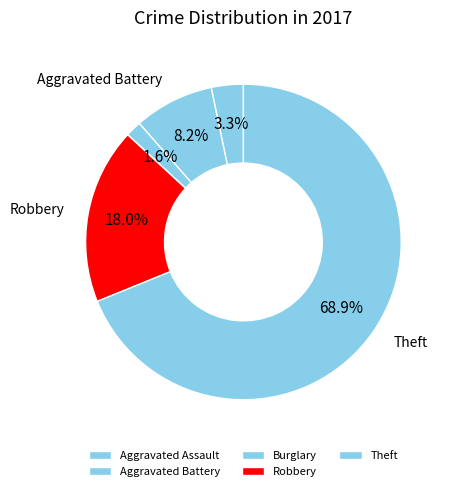

Count the number of slices in the pie.

7